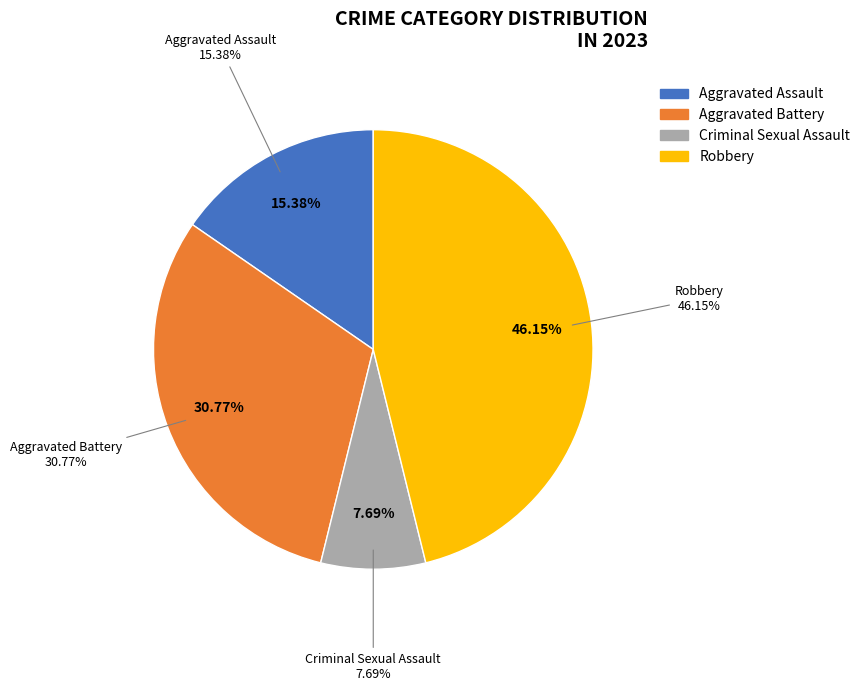

What percentage is the Robbery slice, to the nearest percent?

46%